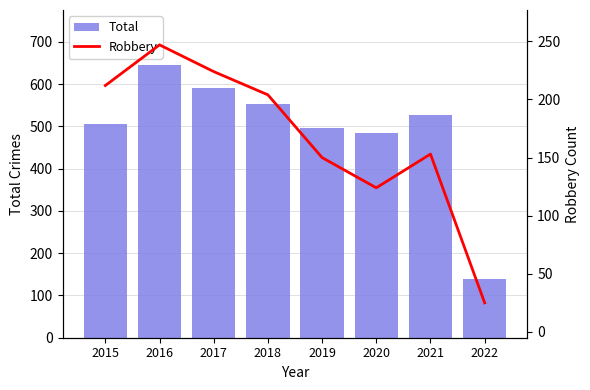

How many categories are shown in the chart?

8